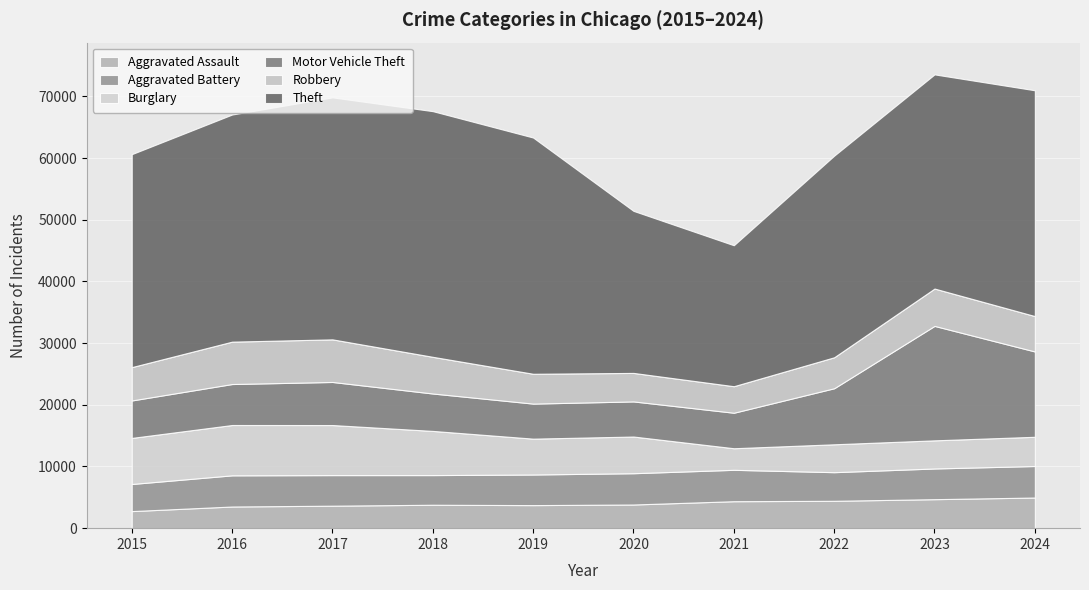

At 2020, list the series in order from largest to smallest.

Theft, Burglary, Motor Vehicle Theft, Aggravated Battery, Robbery, Aggravated Assault